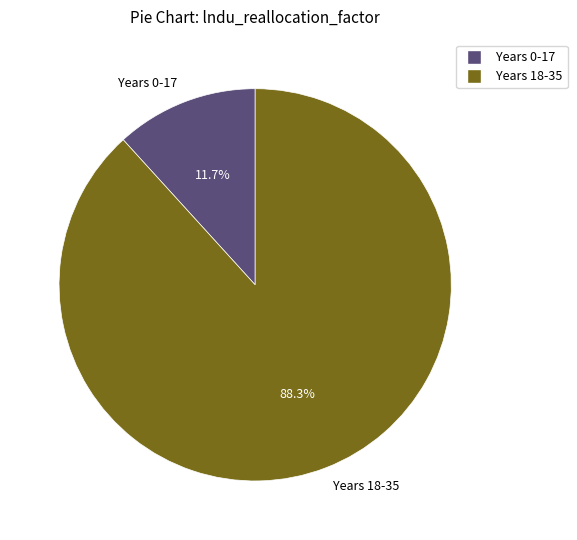

Between Years 0-17 and Years 18-35, which is larger?

Years 18-35